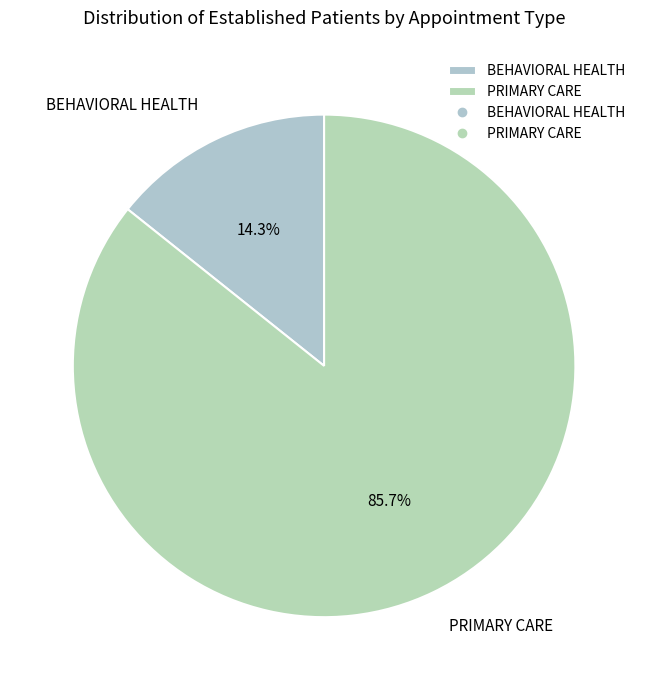

To the nearest percent, what percentage of the pie is BEHAVIORAL HEALTH?

14%